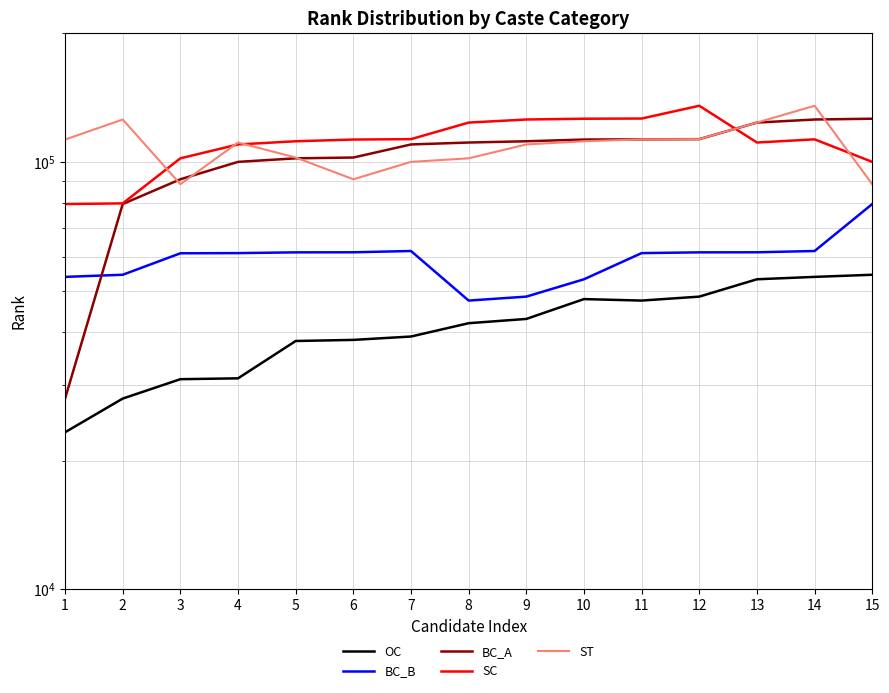

The BC_B series shows 13955 at 2. True or false?

False